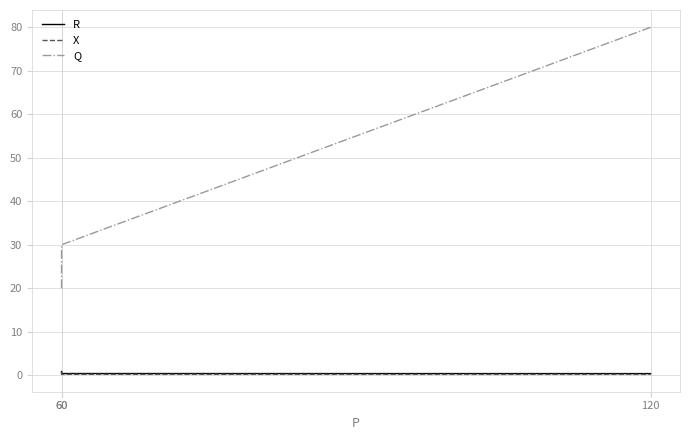

At which label does X reach its minimum?

120